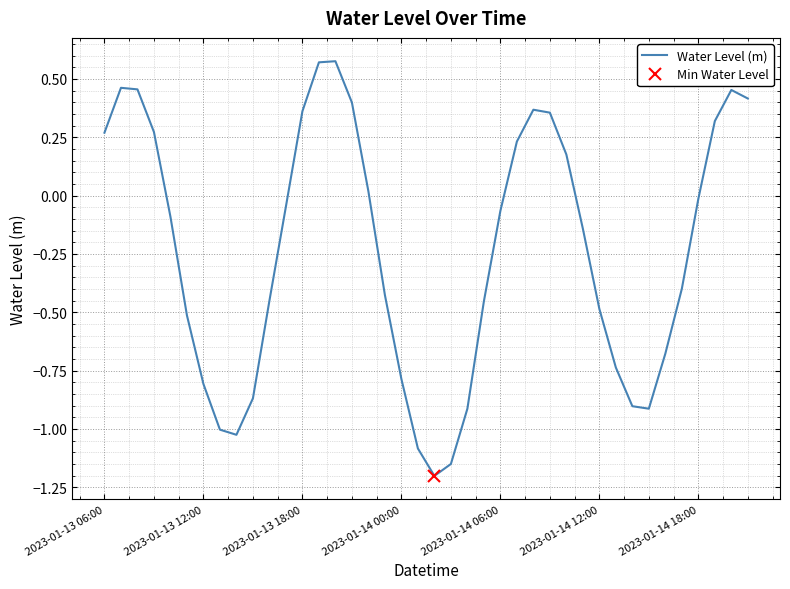

How many distinct data groups are displayed?

1